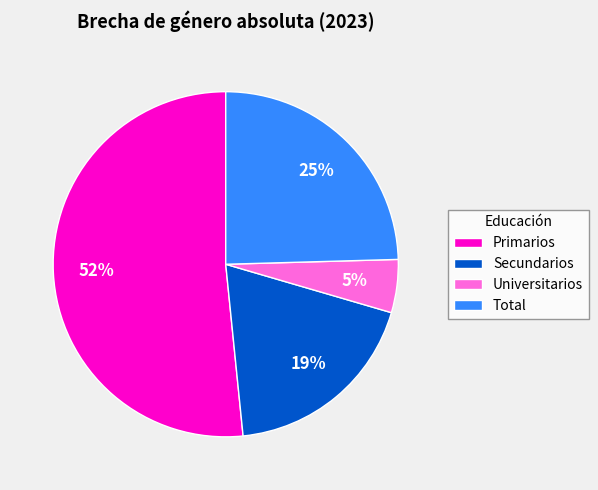

Do Universitarios and Primarios together represent more than half of the pie?

Yes